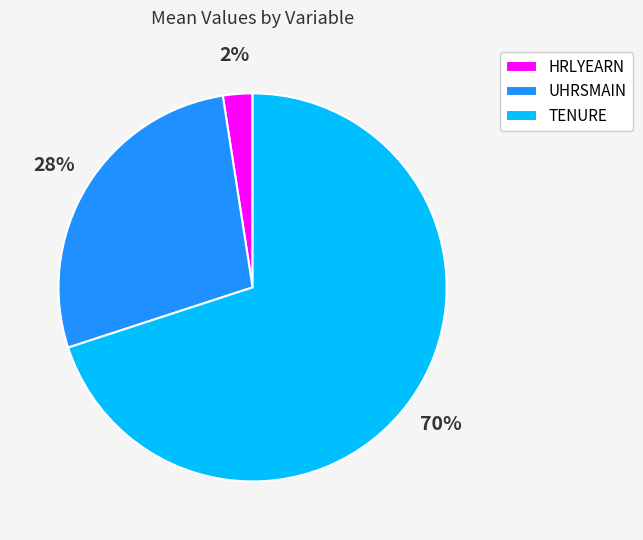

How many segments does this pie chart have?

3